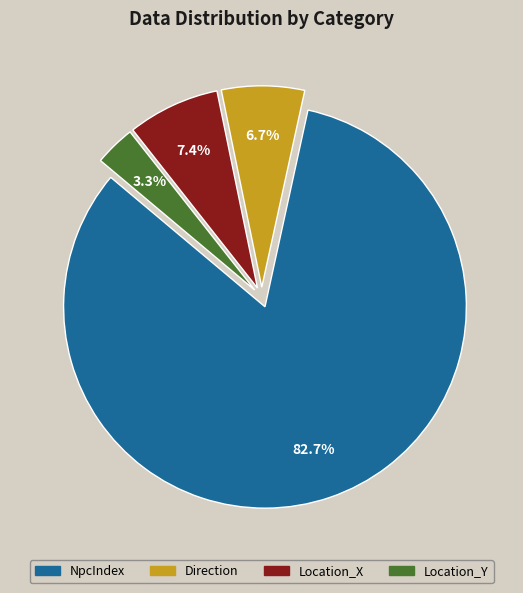

What is the ratio of the value at Direction to the value at Location_X?

0.9